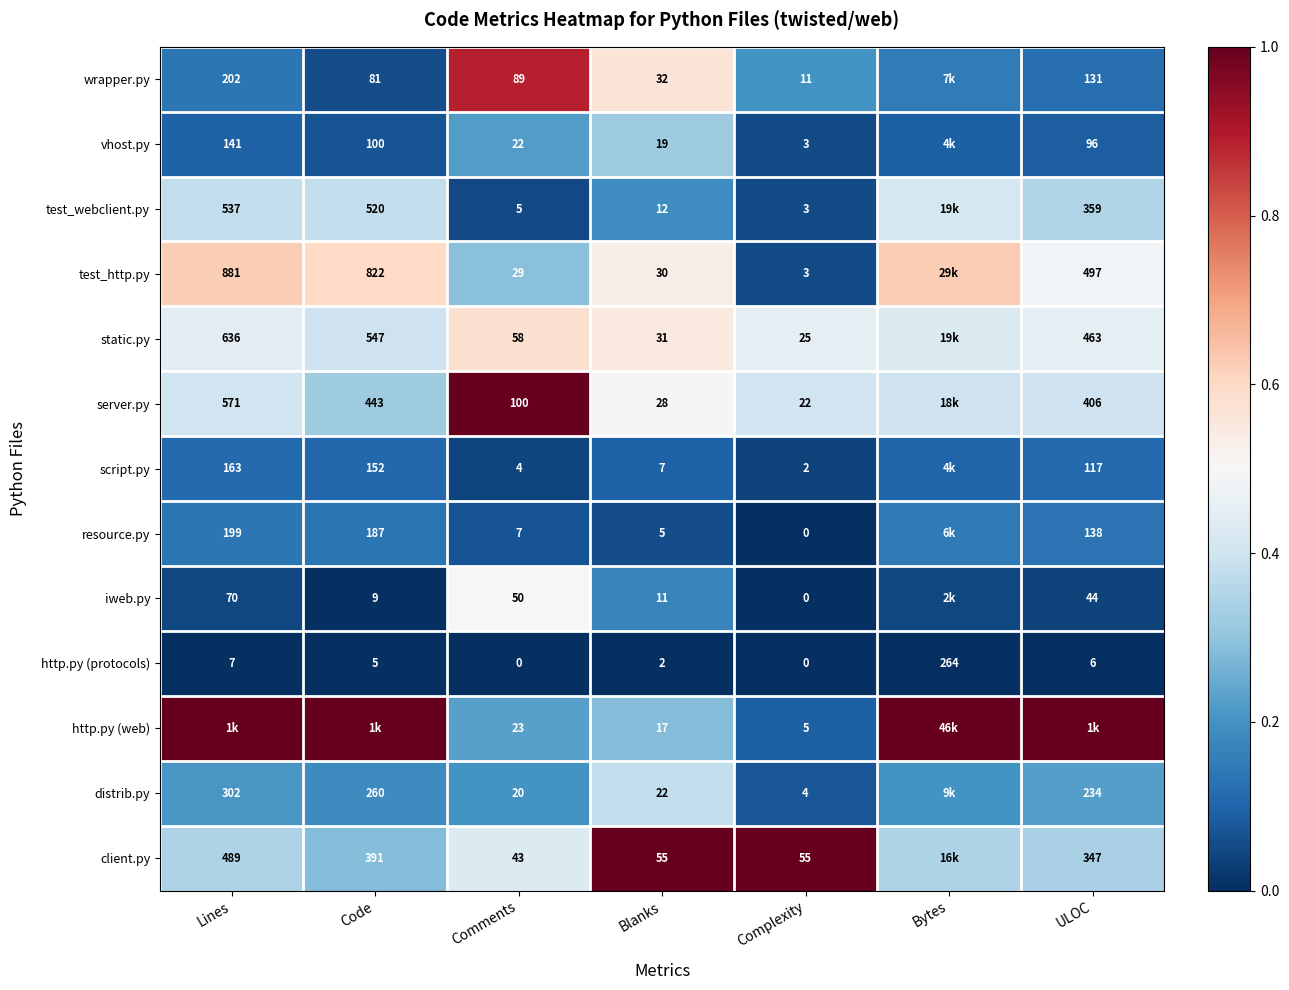

Between Code and Lines, which is larger?

Lines